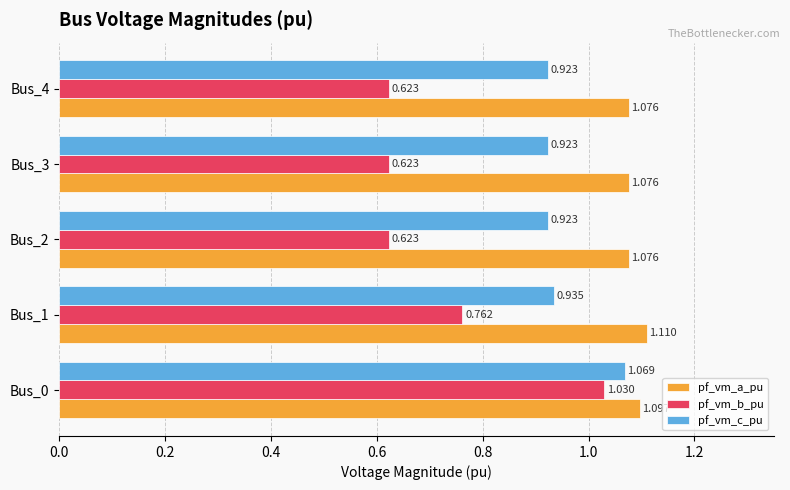

Rank the series by their maximum value, from highest to lowest.

pf_vm_a_pu, pf_vm_c_pu, pf_vm_b_pu